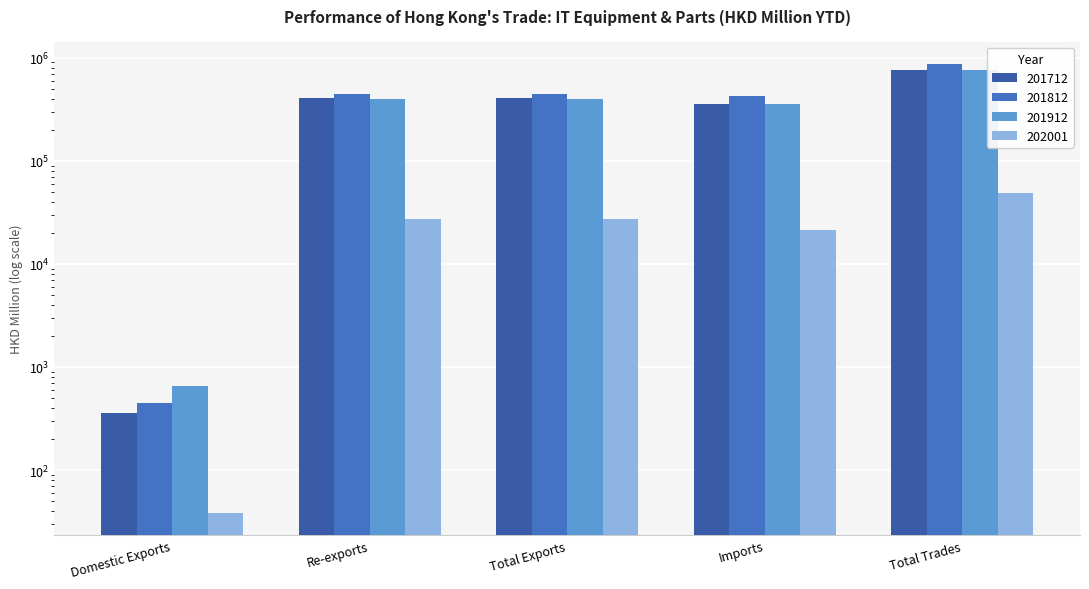

At how many categories does at least one series exceed 418522?

4